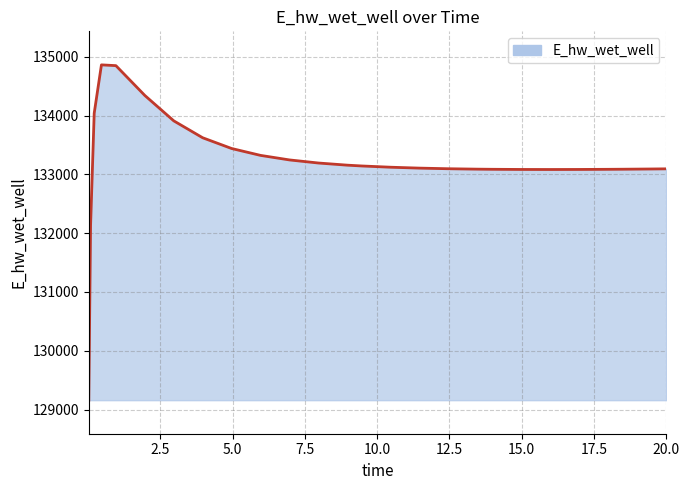

What is the maximum value shown in the chart?

134865.4